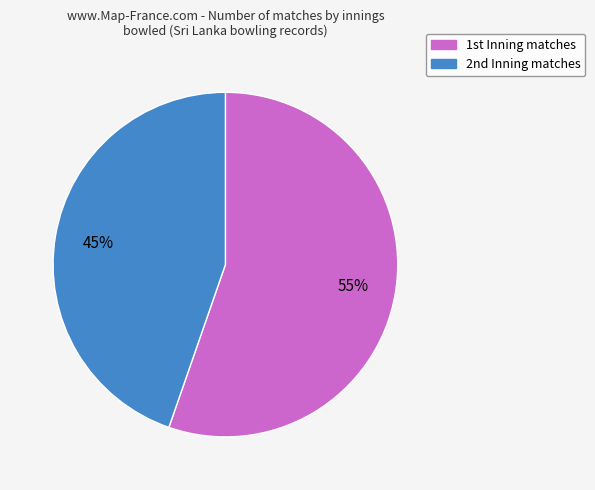

How many segments does this pie chart have?

2